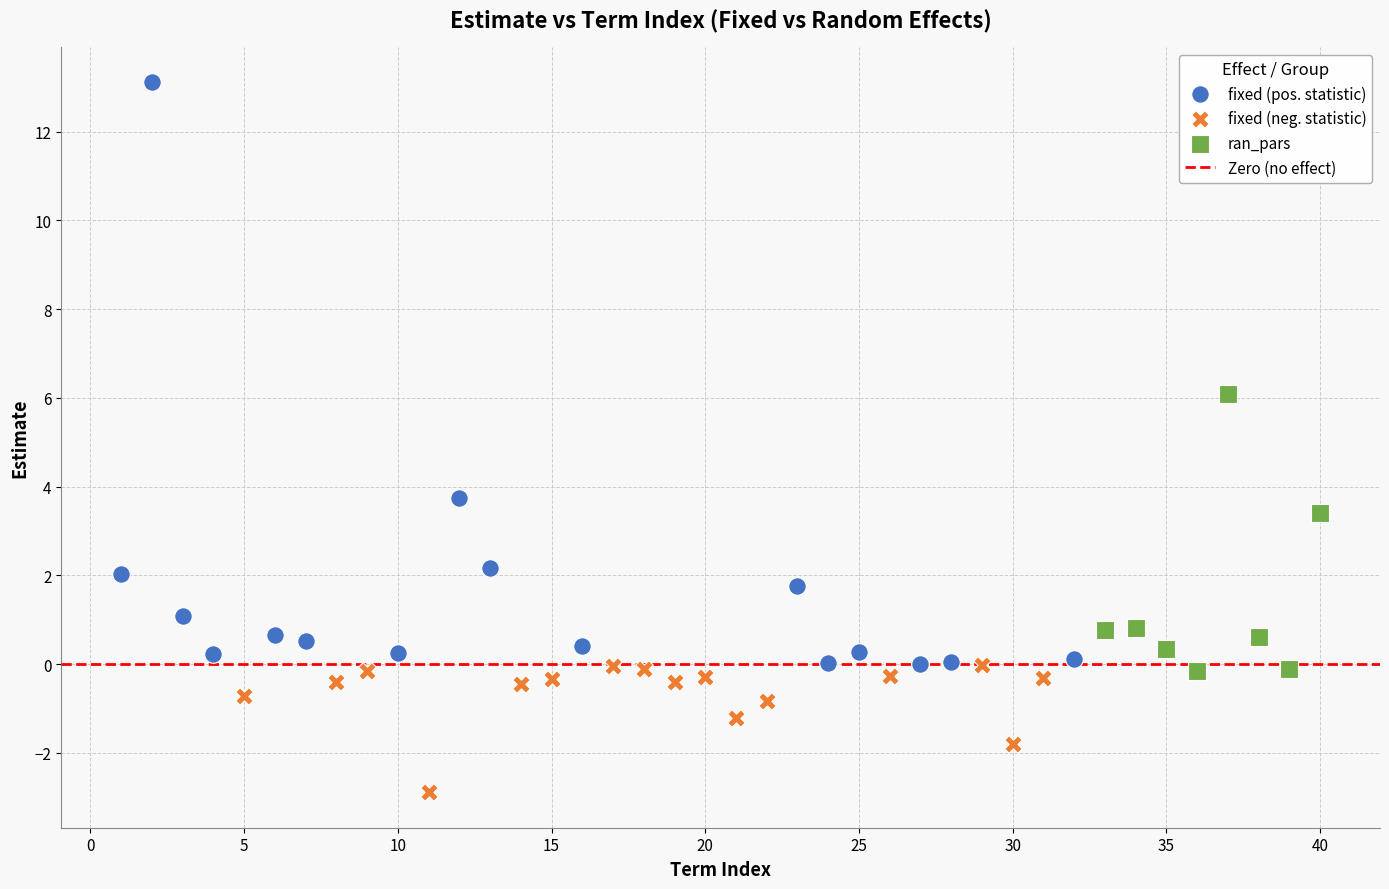

Which series has the widest spread of Y values?

fixed (pos. statistic)